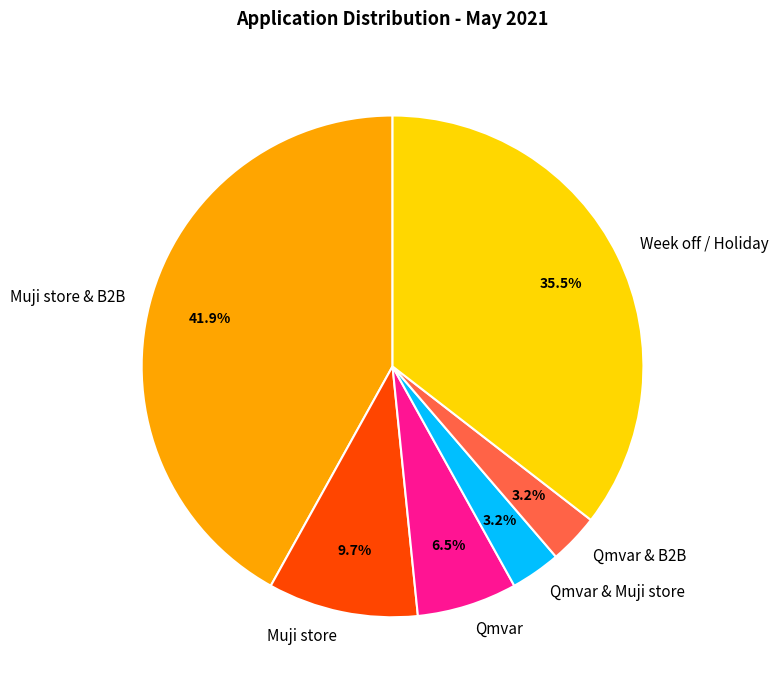

Count the number of slices in the pie.

6